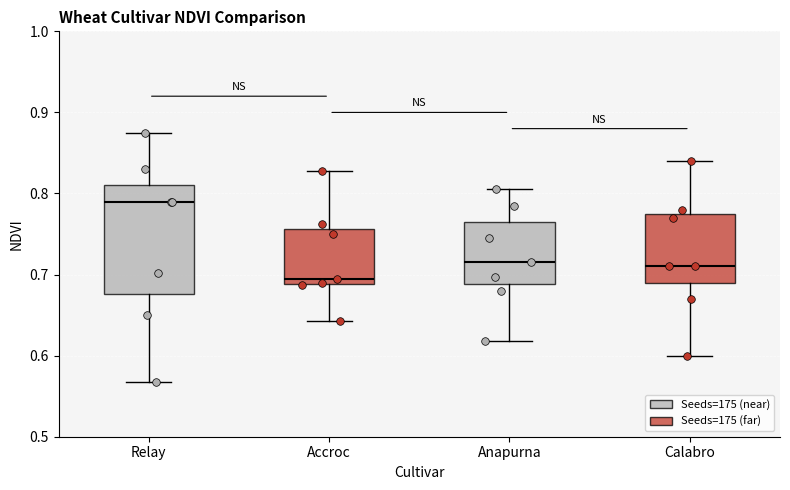

Reading left to right, read every box against the y-axis: the position of its median line, the range the box covers, and the ends of its whiskers. The values are not printed on the chart, so give them approximately, as read against the axis.

Relay: median 0.79, box 0.68 to 0.81, whiskers 0.57 to 0.88
Accroc: median 0.70, box 0.69 to 0.76, whiskers 0.64 to 0.83
Anapurna: median 0.72, box 0.69 to 0.77, whiskers 0.62 to 0.81
Calabro: median 0.71, box 0.69 to 0.78, whiskers 0.60 to 0.84